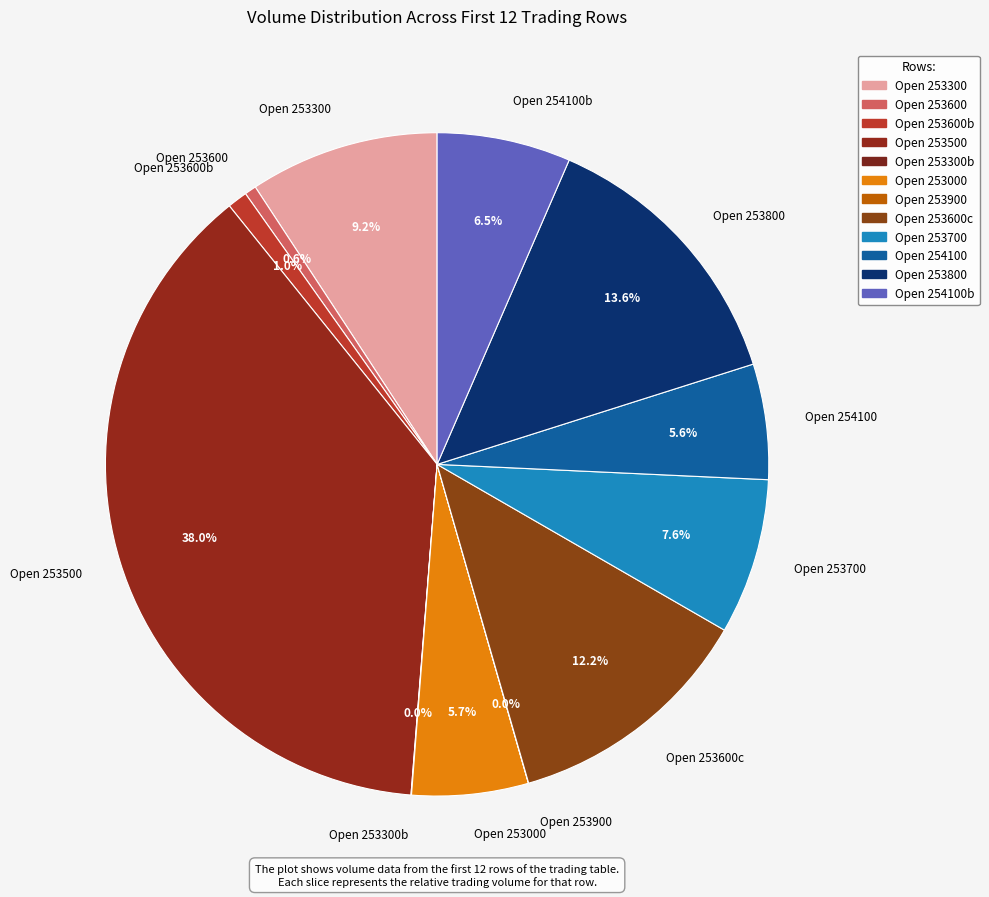

Is there any slice that represents more than half of the pie?

No